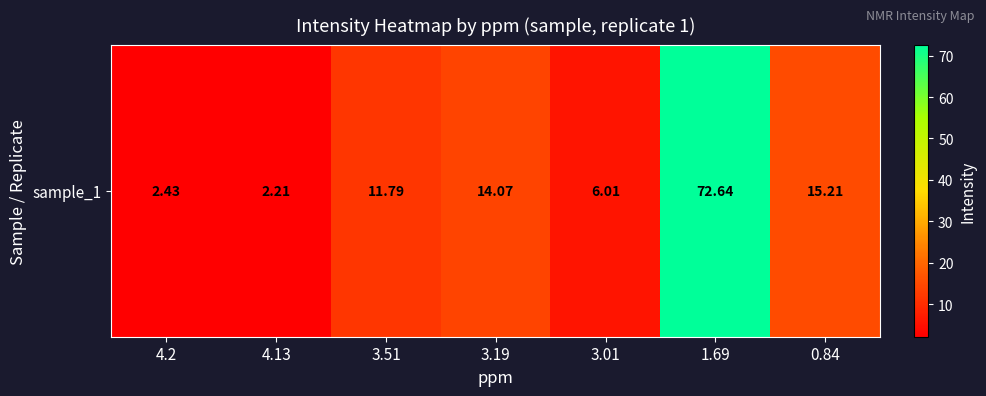

The value at 3.19 is 25.0. True or false?

False